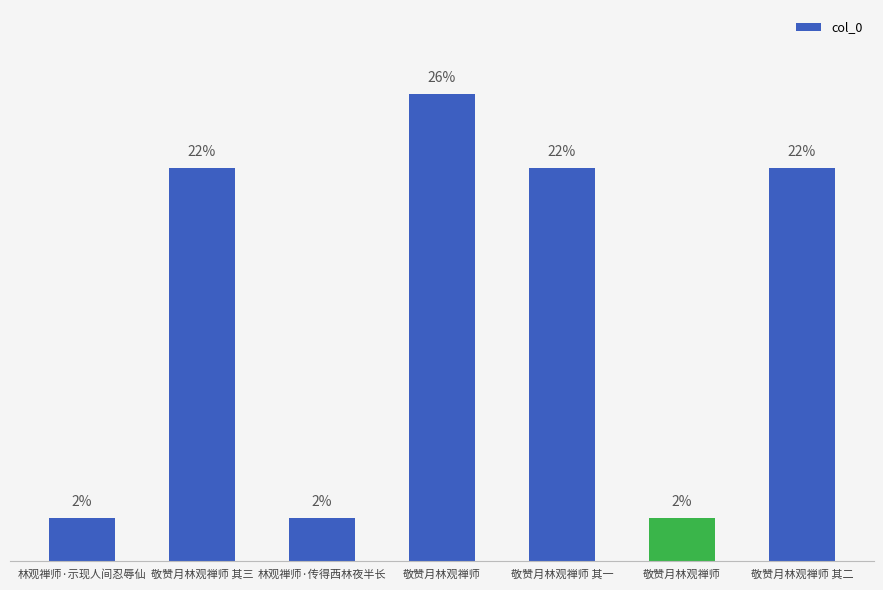

What is the label of the 4th bar from the right?

敬赞月林观禅师